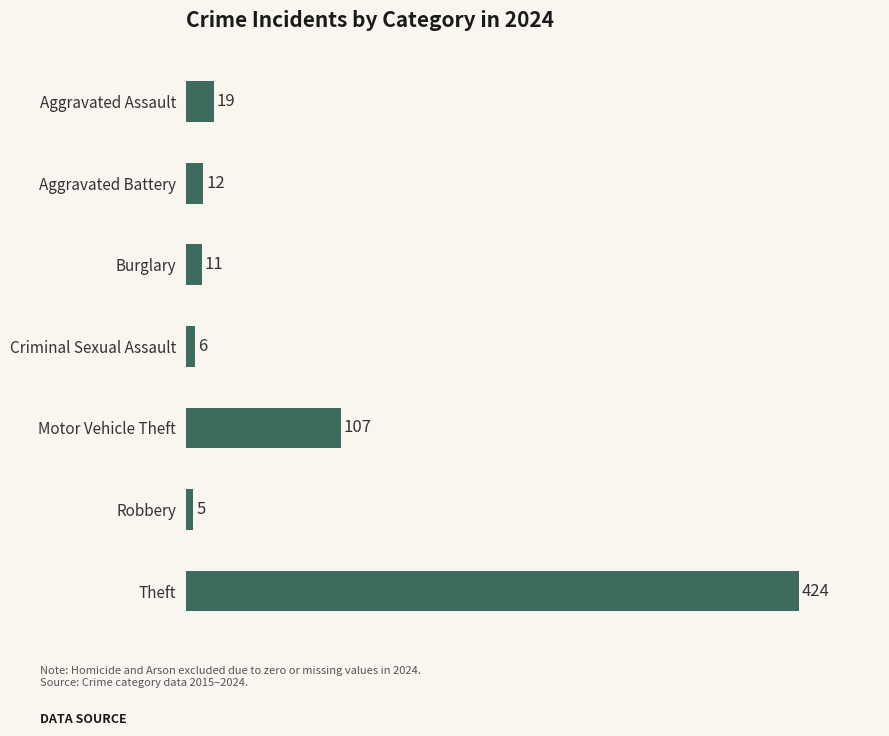

What is the change in value from Criminal Sexual Assault to Motor Vehicle Theft?

+101